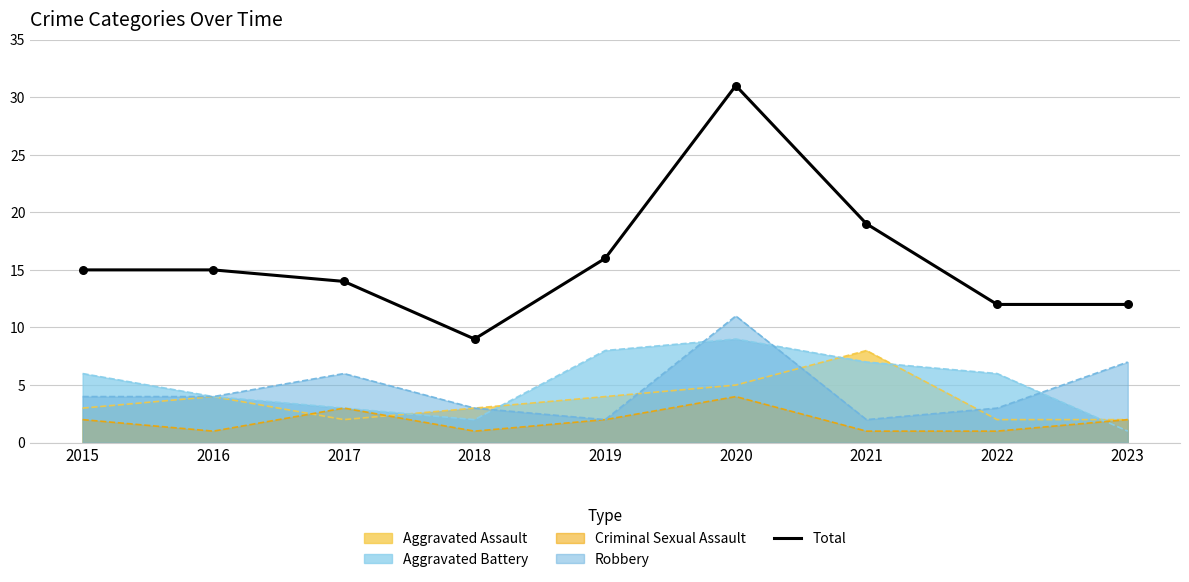

What is the change in value from 2016 to 2020?

+16